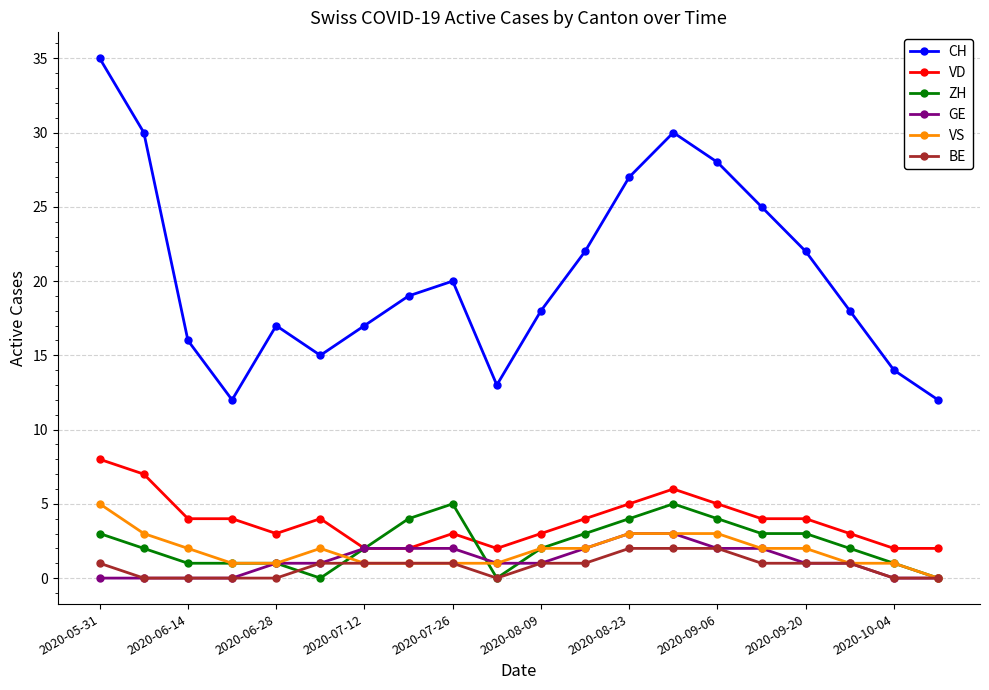

How many lines are shown in the chart?

6